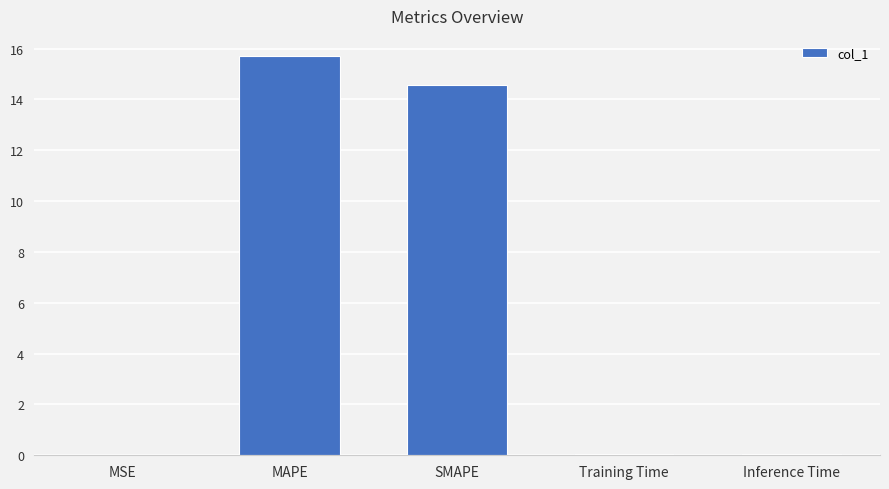

Between MAPE and SMAPE, which is larger?

MAPE